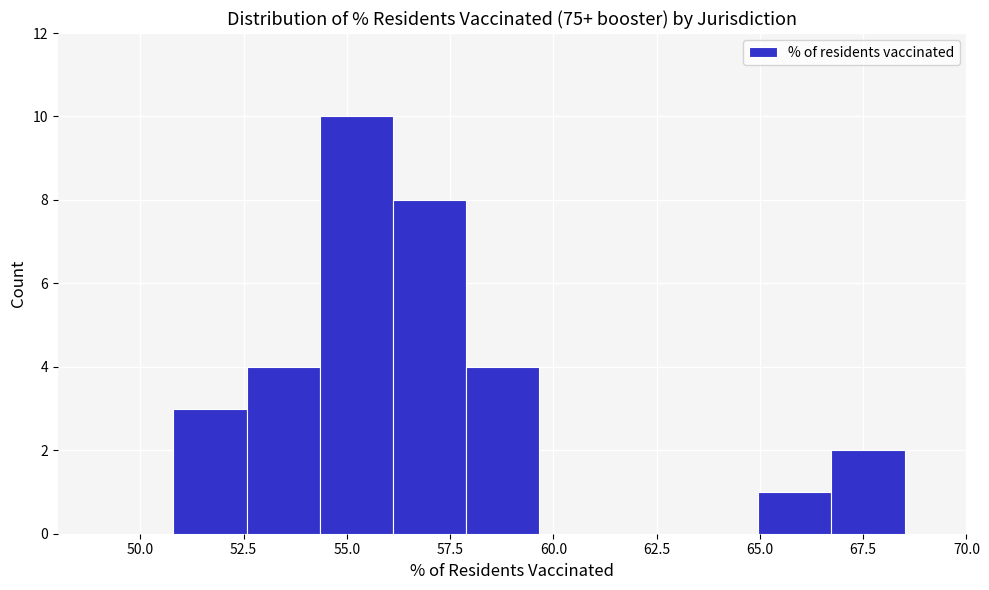

Around what value on the x-axis is the tallest bar? Give the approximate position of its centre, as read against the axis.

55.0